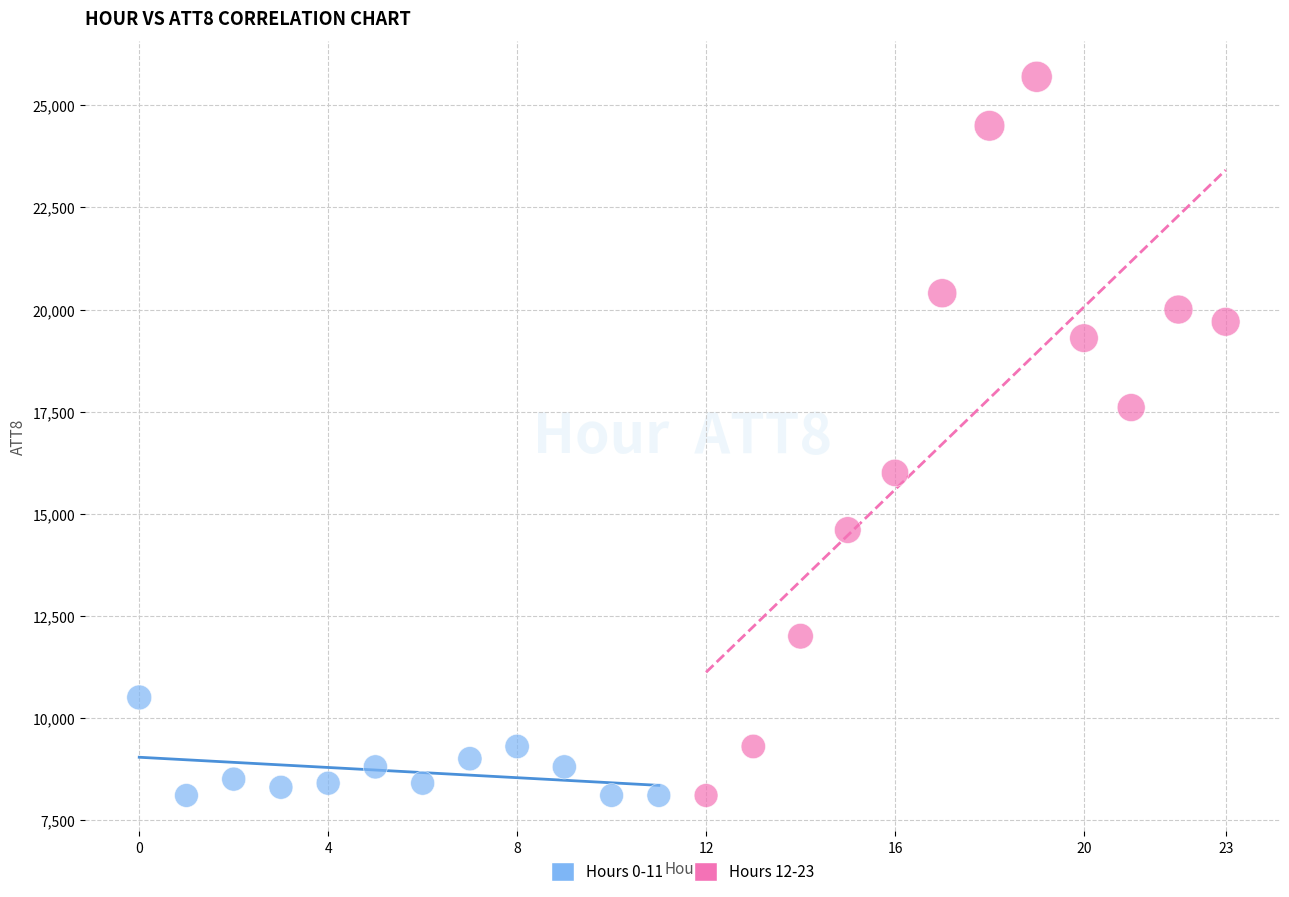

Which series has the widest spread of Y values?

Hours 12-23